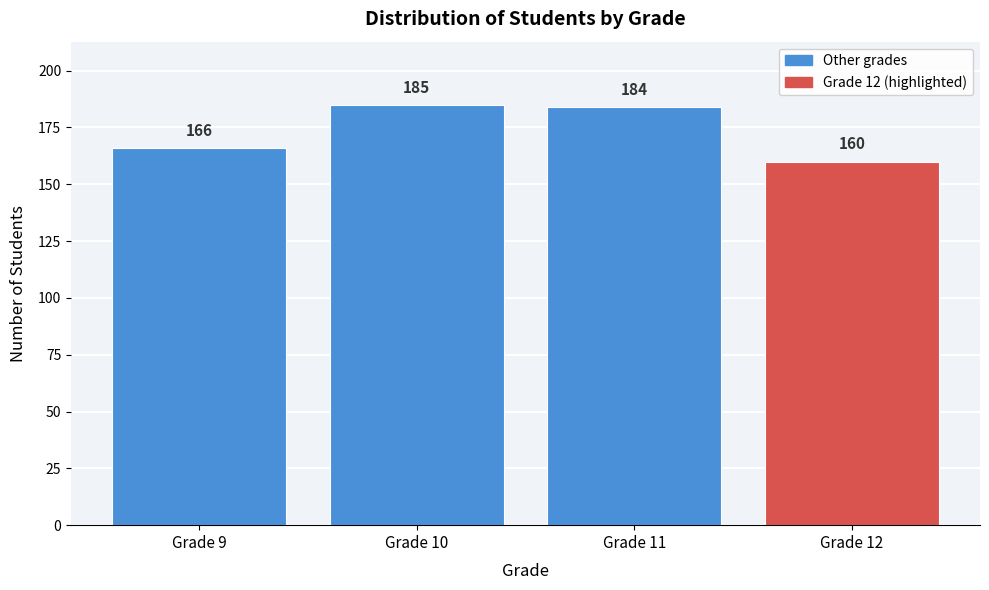

Reading left to right, list every bar in this chart as the range it spans on the x-axis followed by its height.

8.5 to 9.5: 166
9.5 to 10.5: 185
10.5 to 11.5: 184
11.5 to 12.5: 160